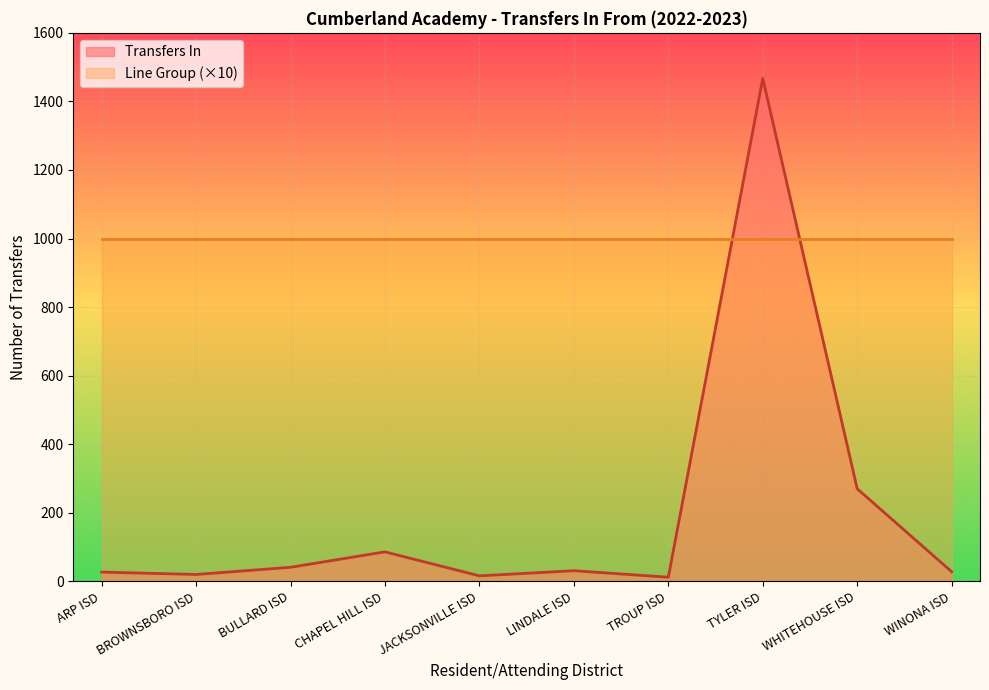

What is the change in value from ARP ISD to LINDALE ISD?

+4